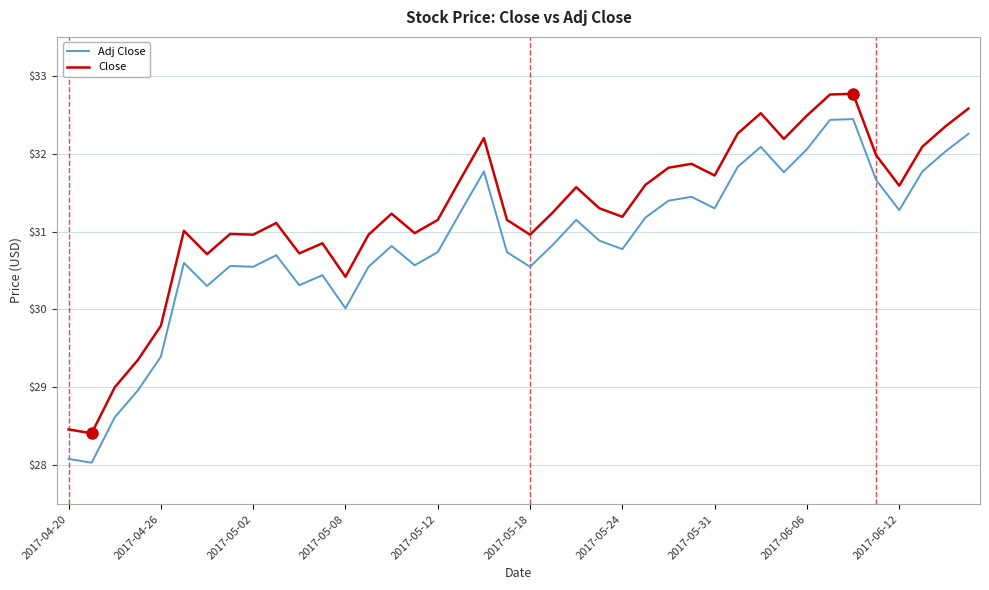

Rank the series by their maximum value, from lowest to highest.

Adj Close, Close